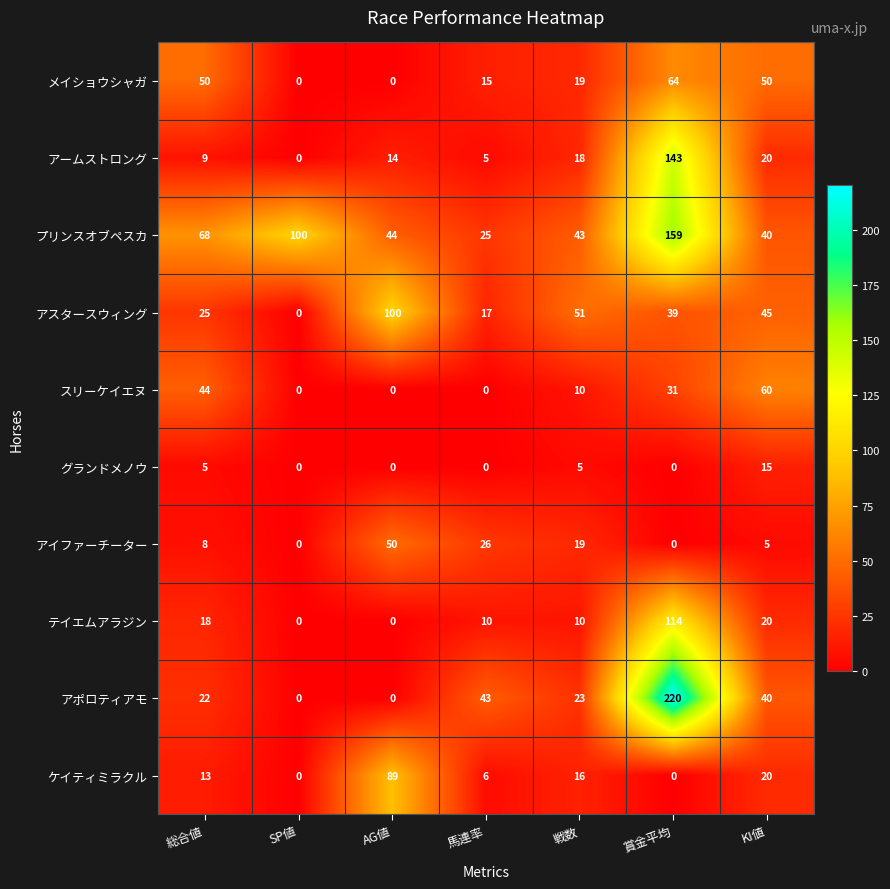

How many data points does each series have?

7